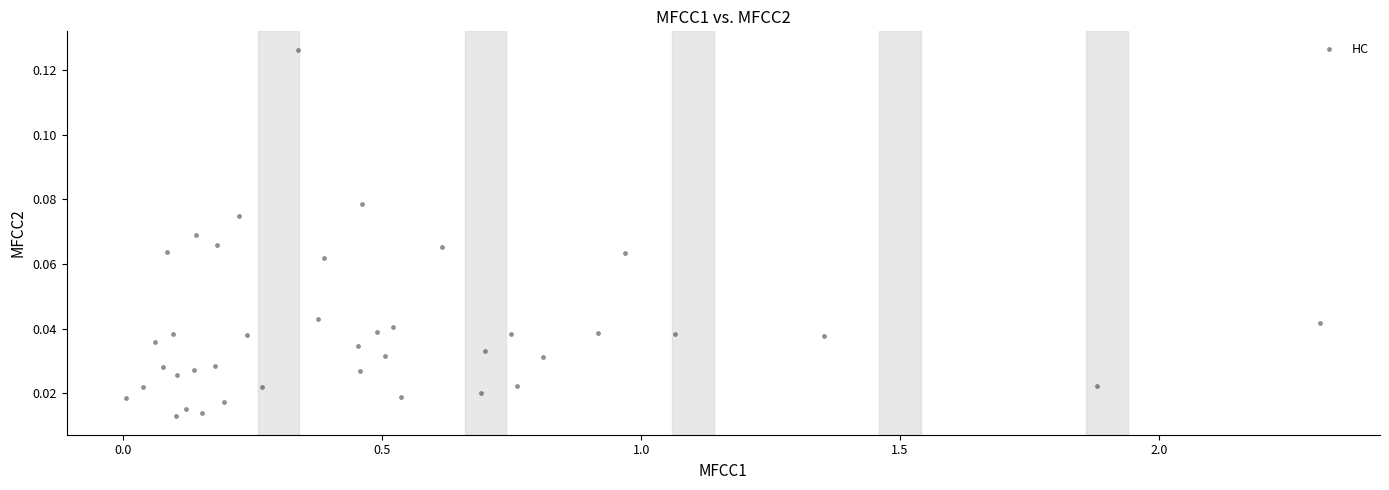

What is the range of X values (max minus min)?

2.3